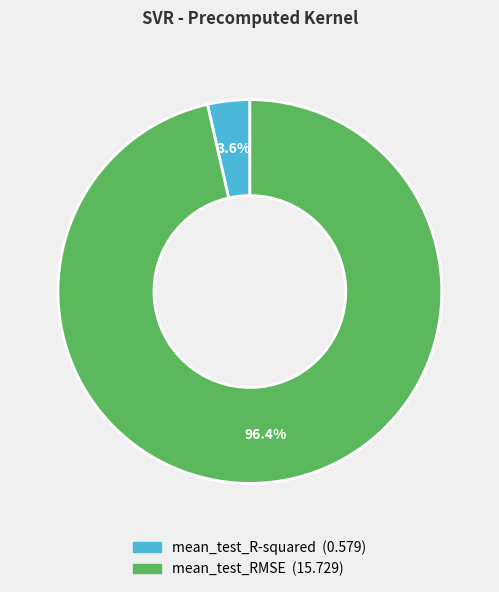

What is the majority slice?

mean_test_RMSE